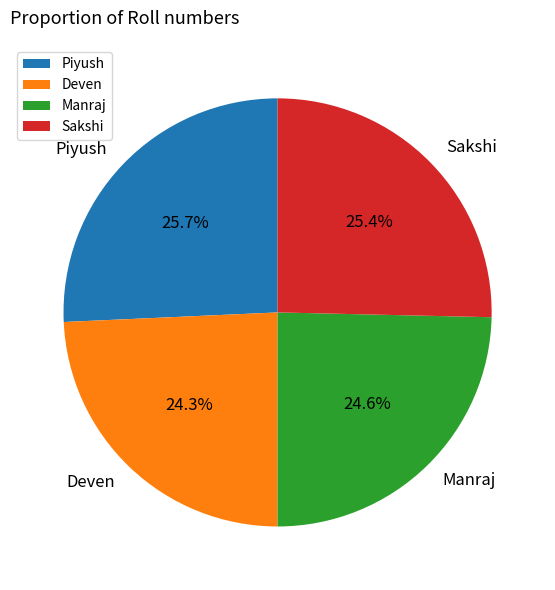

Does Piyush account for over 50% of the chart?

No